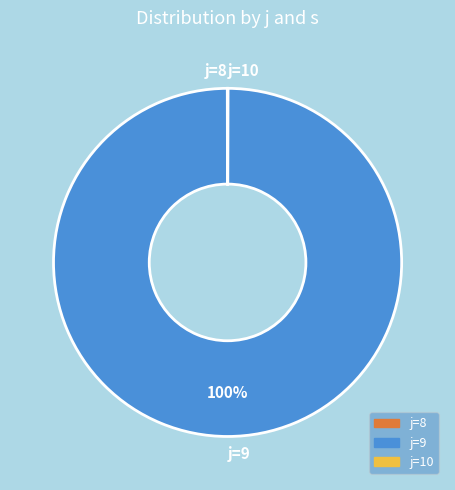

To the nearest percent, what is the difference between the largest and smallest slice percentages?

100%